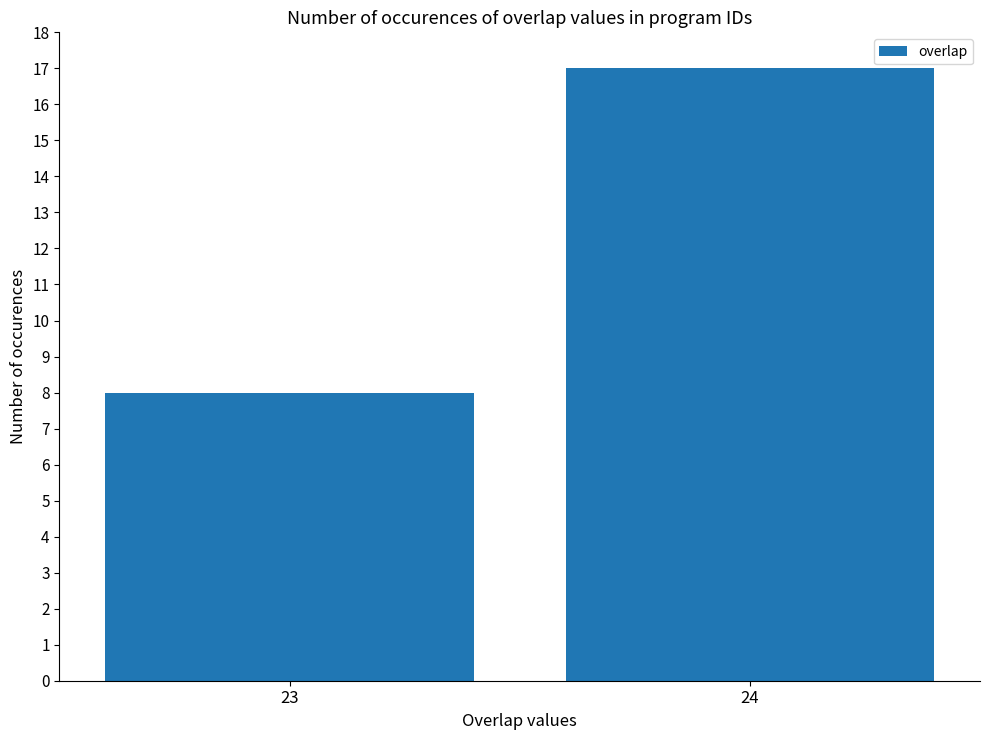

The chart shows a value of 25 at 24. True or false?

False